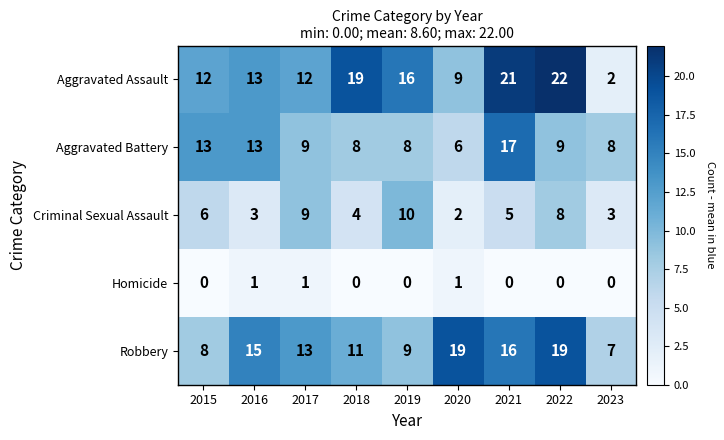

Count the Criminal Sexual Assault values in the range 3 to 8.

6